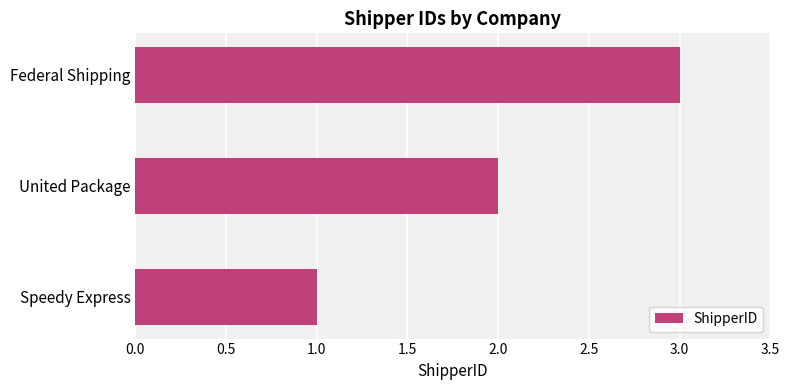

Which category has the highest value across all series?

Federal Shipping